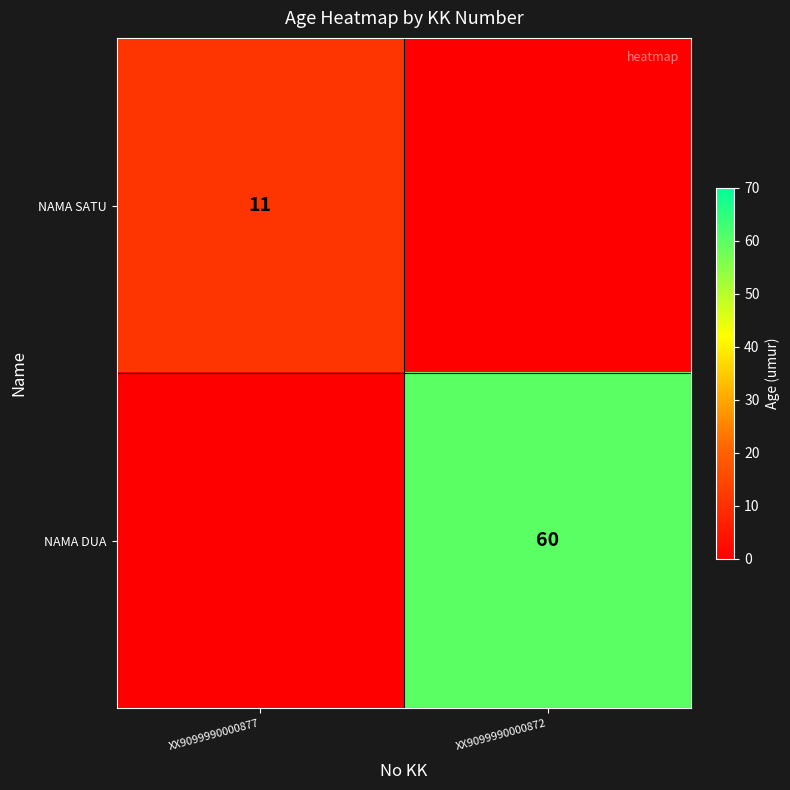

The NAMA SATU series shows 16 at XX9099990000877. True or false?

False